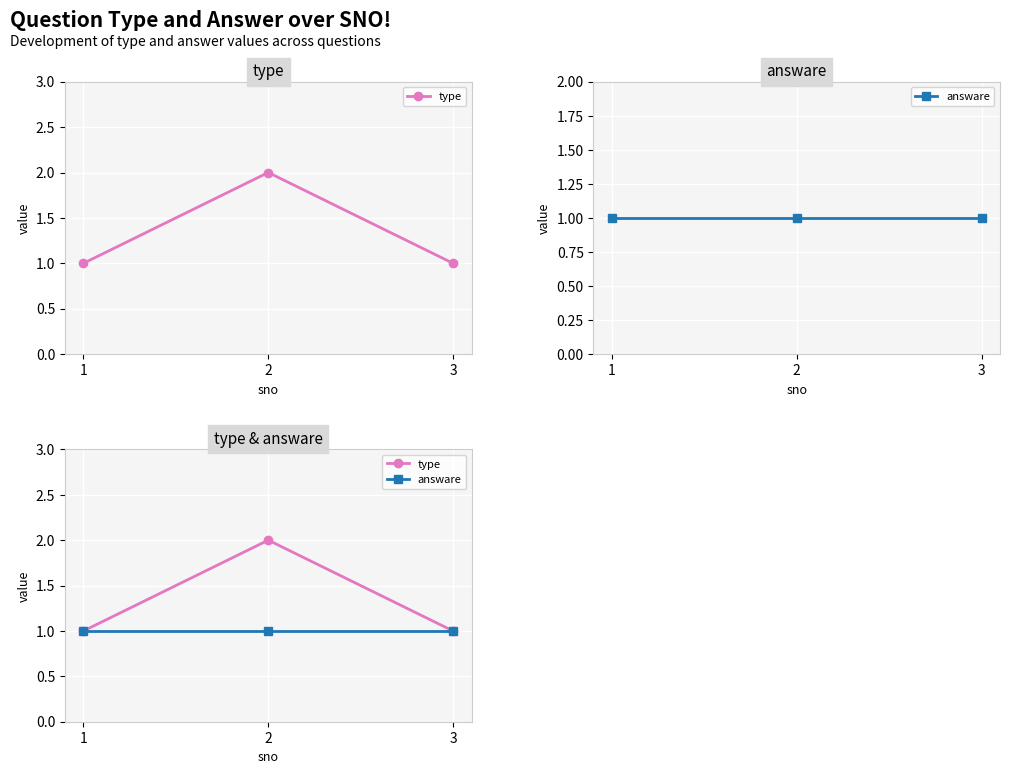

What is the value of the type point at the 2nd from the left?

2